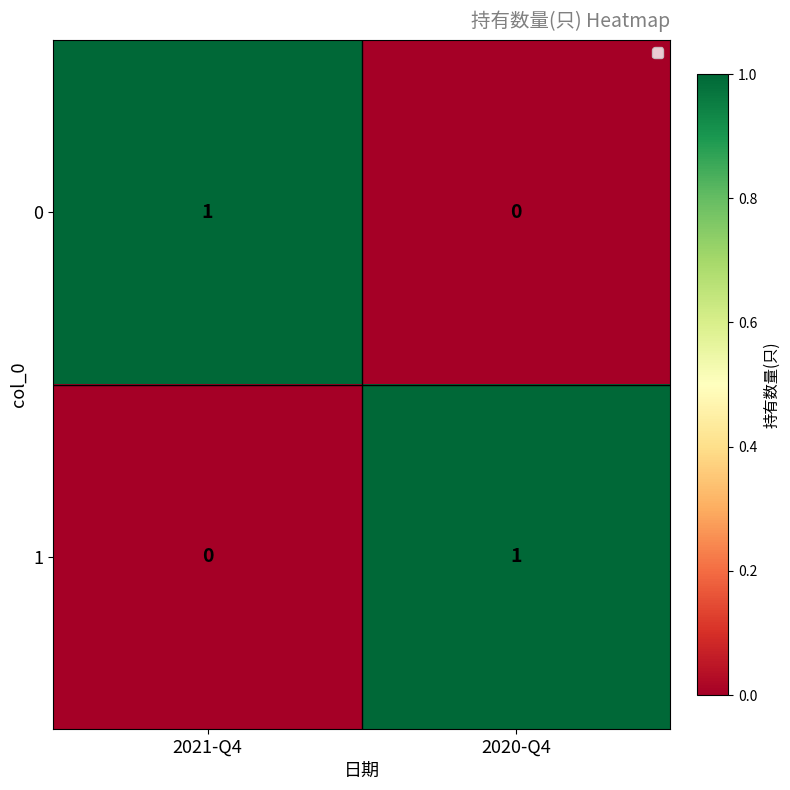

Rank the categories by 1 value from highest to lowest.

2020-Q4, 2021-Q4